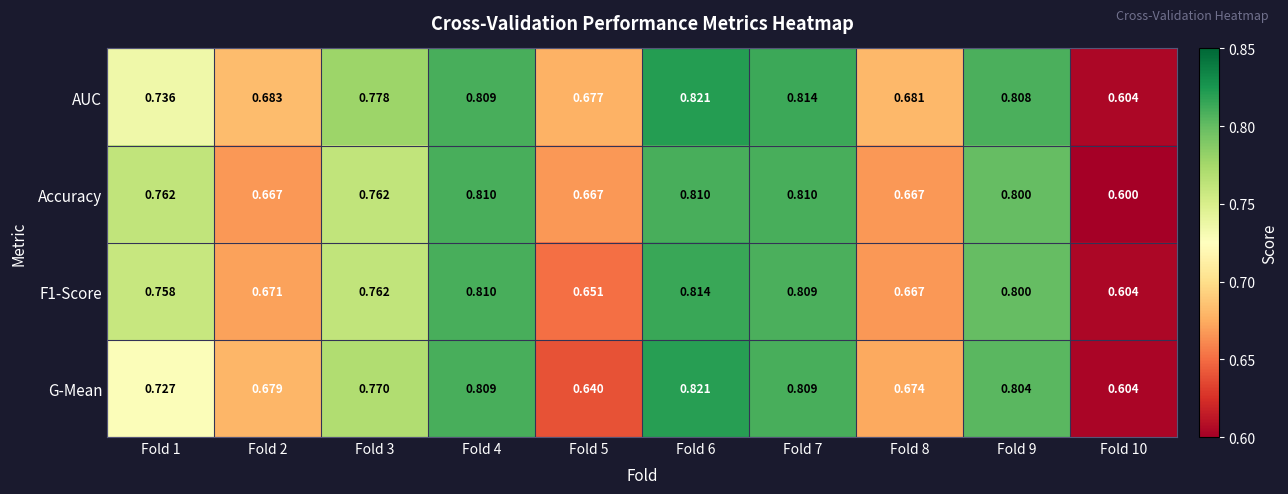

Which series changed the most between Fold 1 and Fold 6?

G-Mean